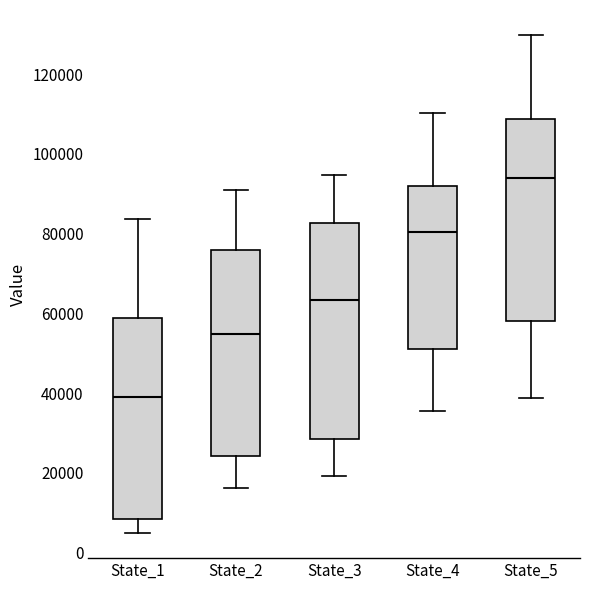

Which box is the tallest, from its lower edge to its upper edge?

State_3